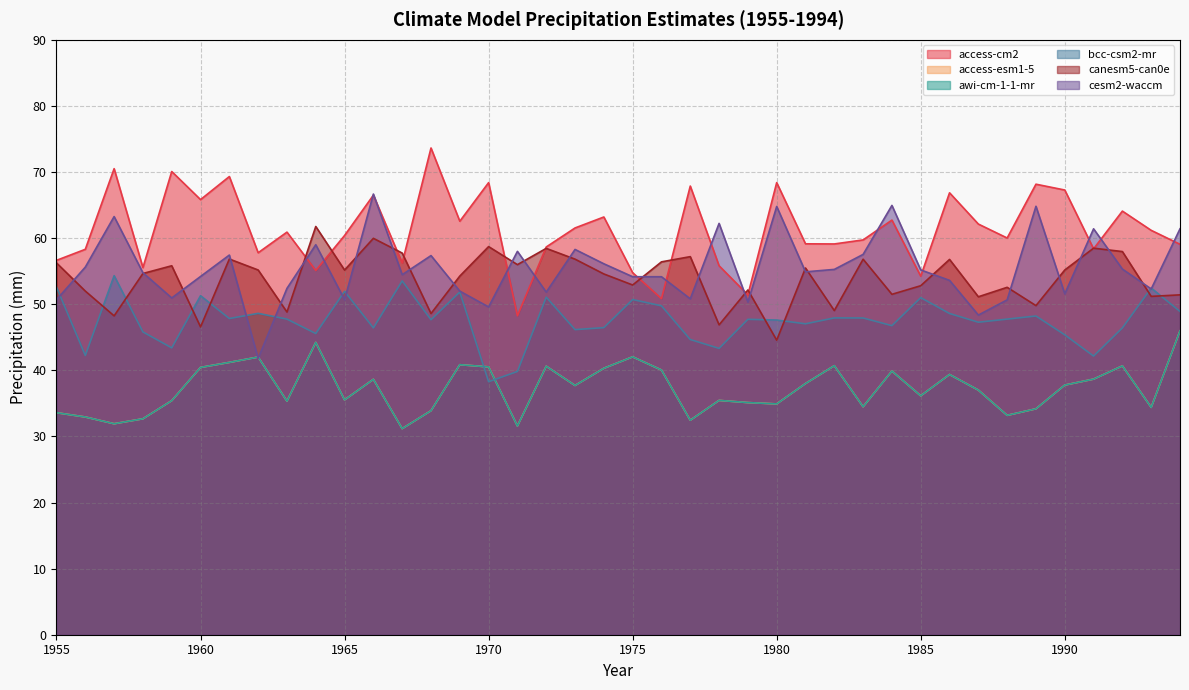

Does the chart have visible grid lines?

Yes